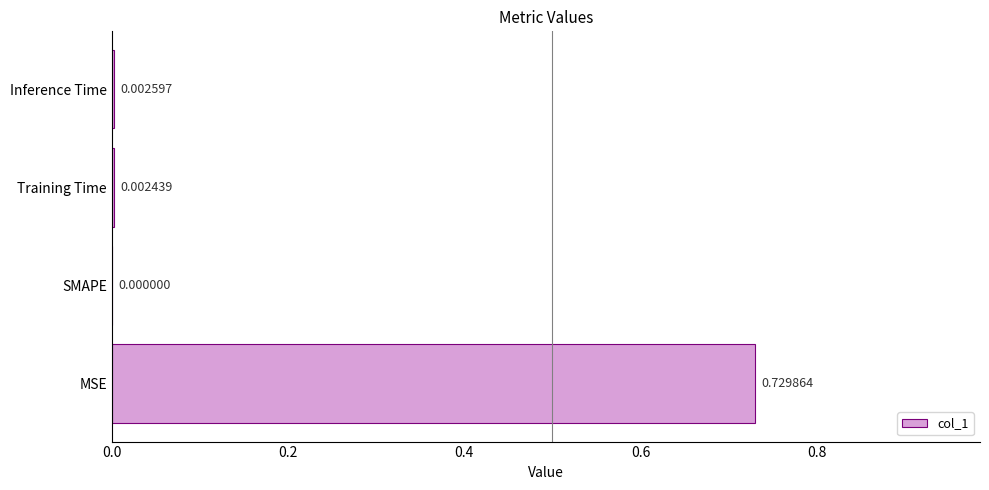

Which has a higher value, MSE or Training Time?

MSE